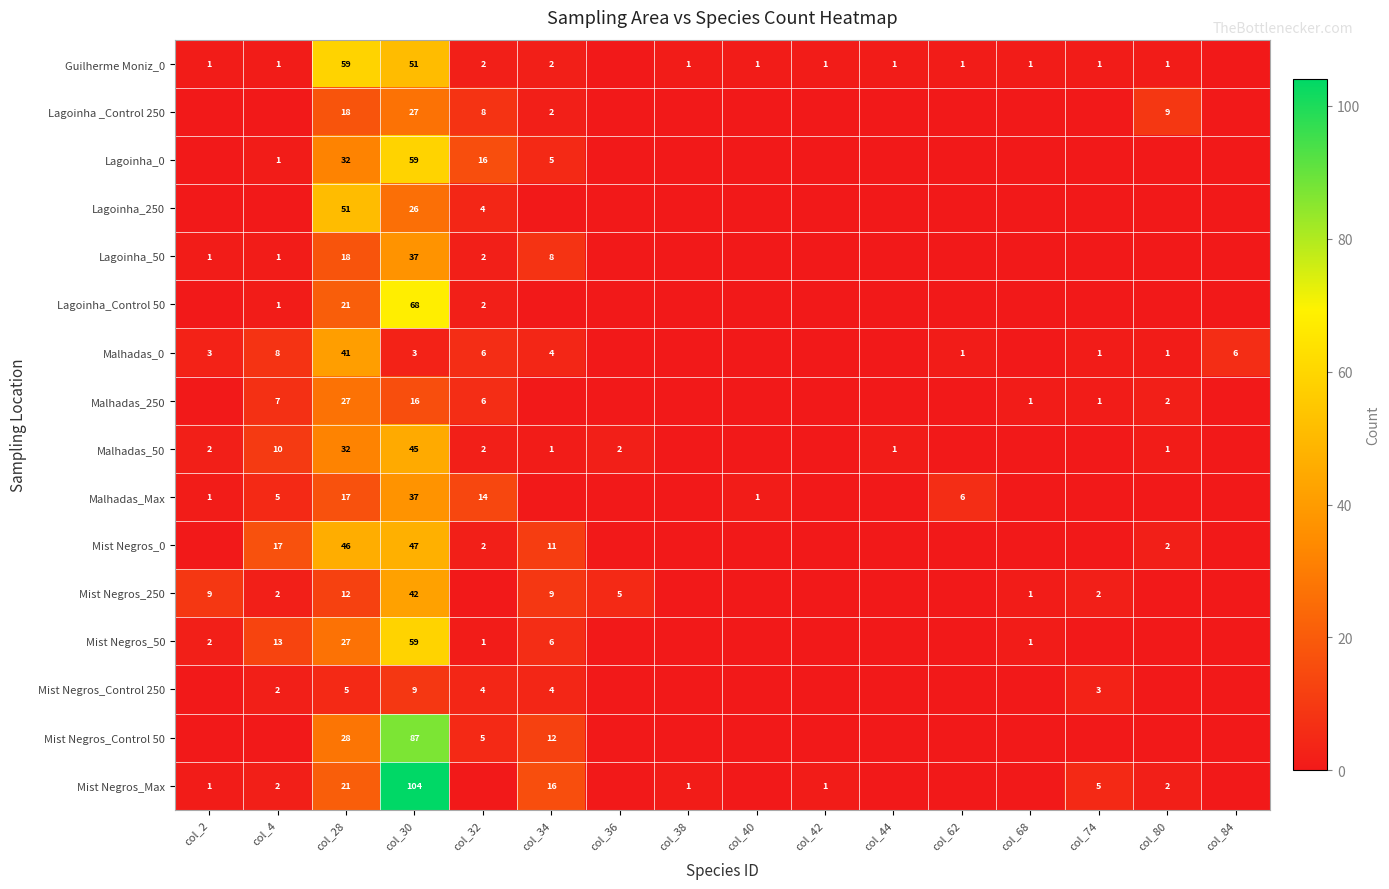

The value of Guilherme Moniz_0 at col_42 is 0. True or false?

False